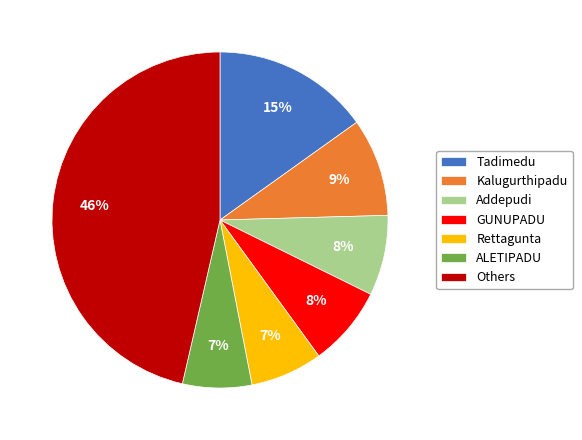

To the nearest percent, what is the difference between the Tadimedu and GUNUPADU slice percentages?

7%